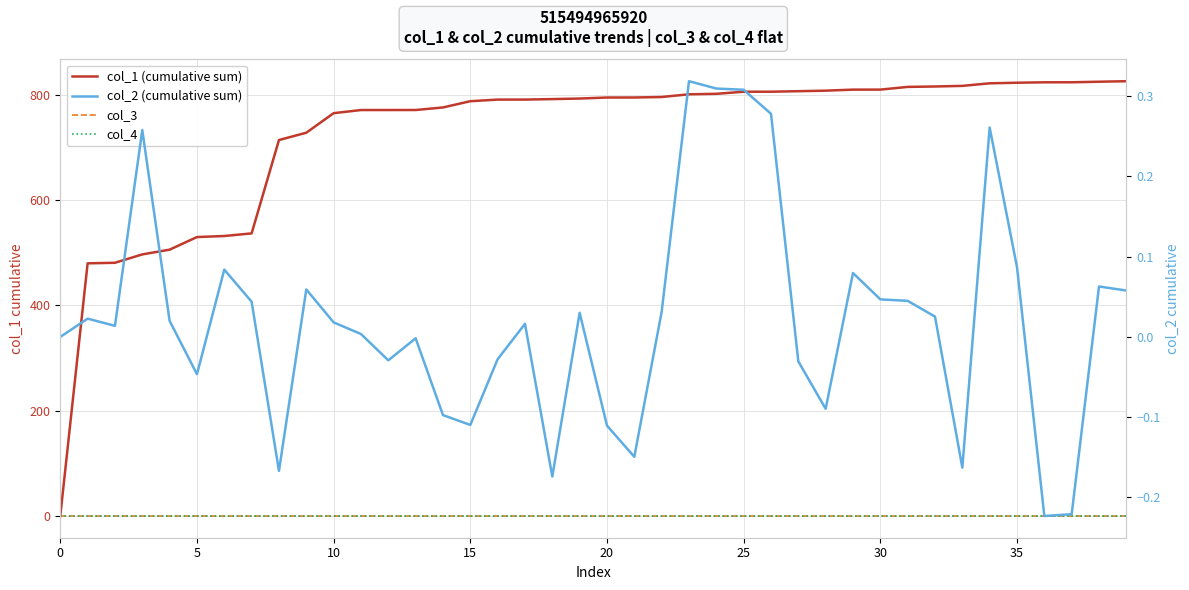

True or false: col_3 has a value of 0.0 at 15.

True